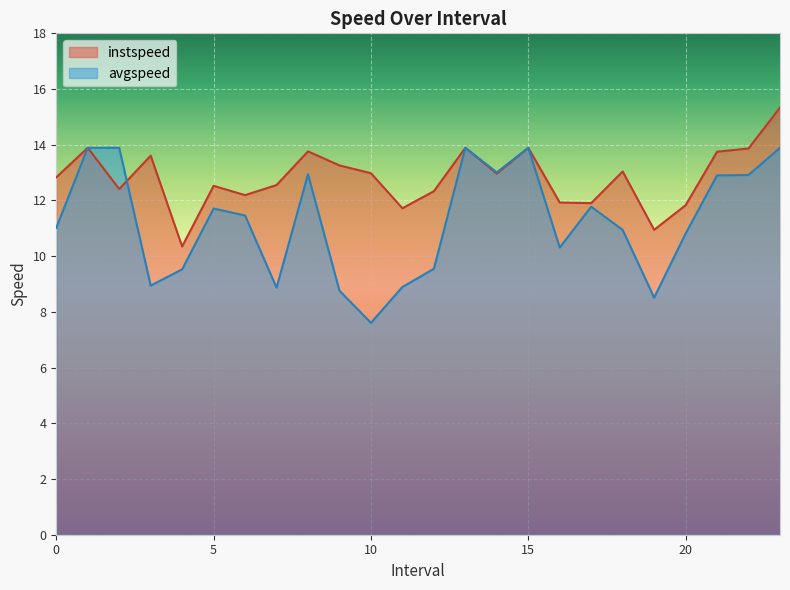

Reading left to right, transcribe all the data shown in this chart.

instspeed: 0.0=12.8	1.0=13.9	2.0=12.4	3.0=13.6	4.0=10.3	5.0=12.5	6.0=12.2	7.0=12.6	8.0=13.8	9.0=13.3	10.0=13.0	11.0=11.7	12.0=12.3	13.0=13.9	14.0=13.0	15.0=13.9	16.0=11.9	17.0=11.9	18.0=13.0	19.0=10.9	20.0=11.8	21.0=13.7	22.0=13.9	23.0=15.3
avgspeed: 0.0=11.0	1.0=13.9	2.0=13.9	3.0=8.9	4.0=9.5	5.0=11.7	6.0=11.5	7.0=8.9	8.0=12.9	9.0=8.8	10.0=7.6	11.0=8.9	12.0=9.5	13.0=13.9	14.0=13.0	15.0=13.9	16.0=10.3	17.0=11.8	18.0=10.9	19.0=8.5	20.0=10.8	21.0=12.9	22.0=12.9	23.0=13.9